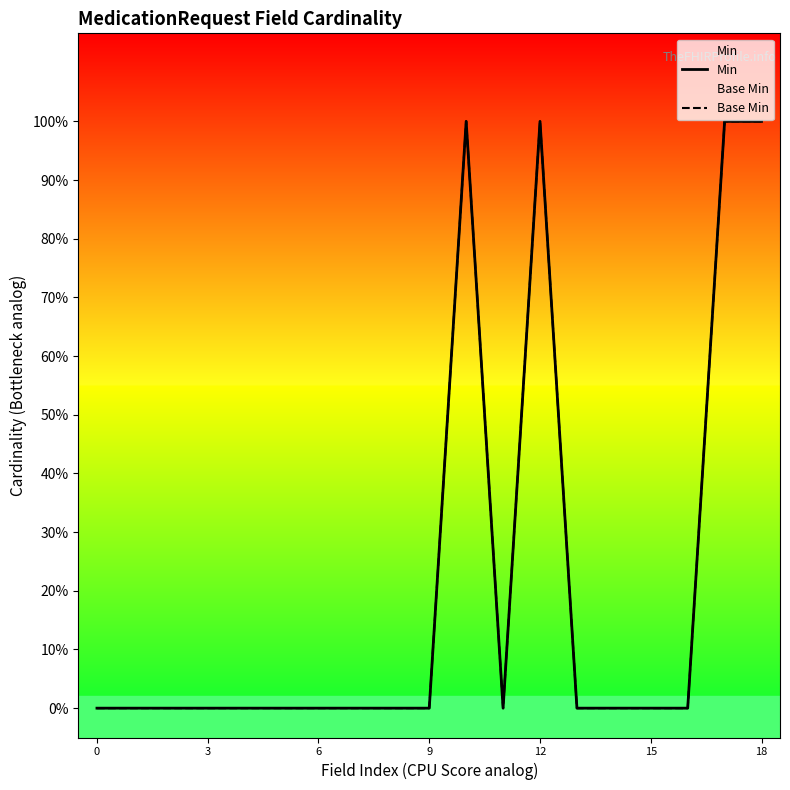

How many interior local peaks does the Base Min series have?

2